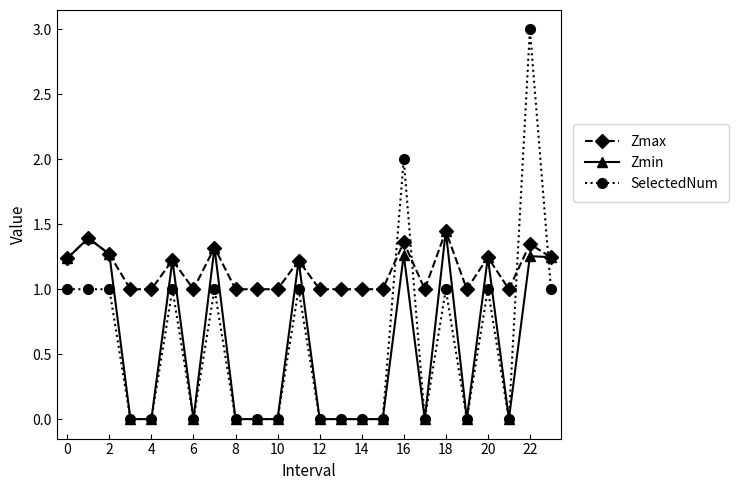

What is the greatest value displayed?

3.0